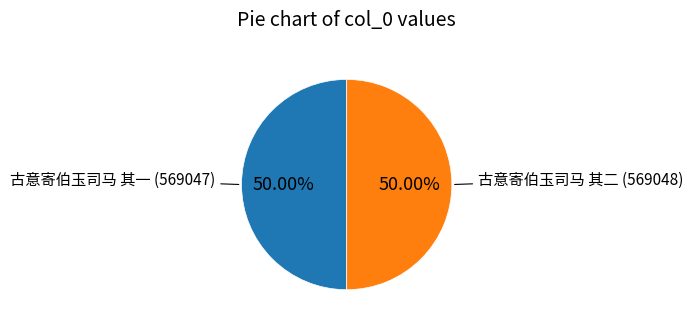

Count the number of slices in the pie.

2